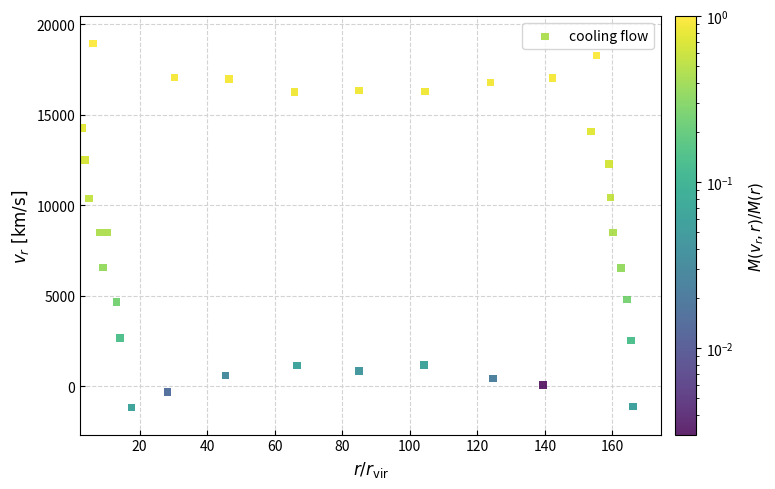

What is the range of X values (max minus min)?

163.1